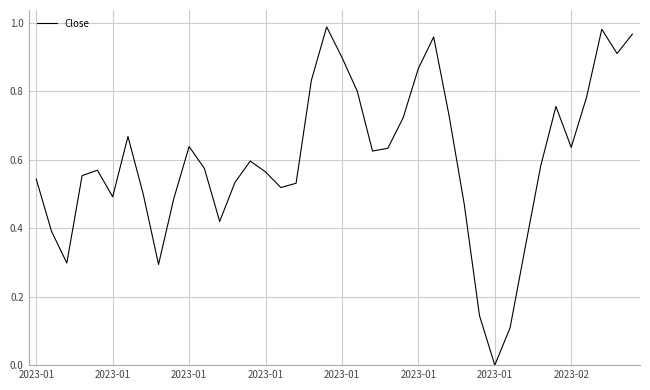

How many values exceed 0?

39